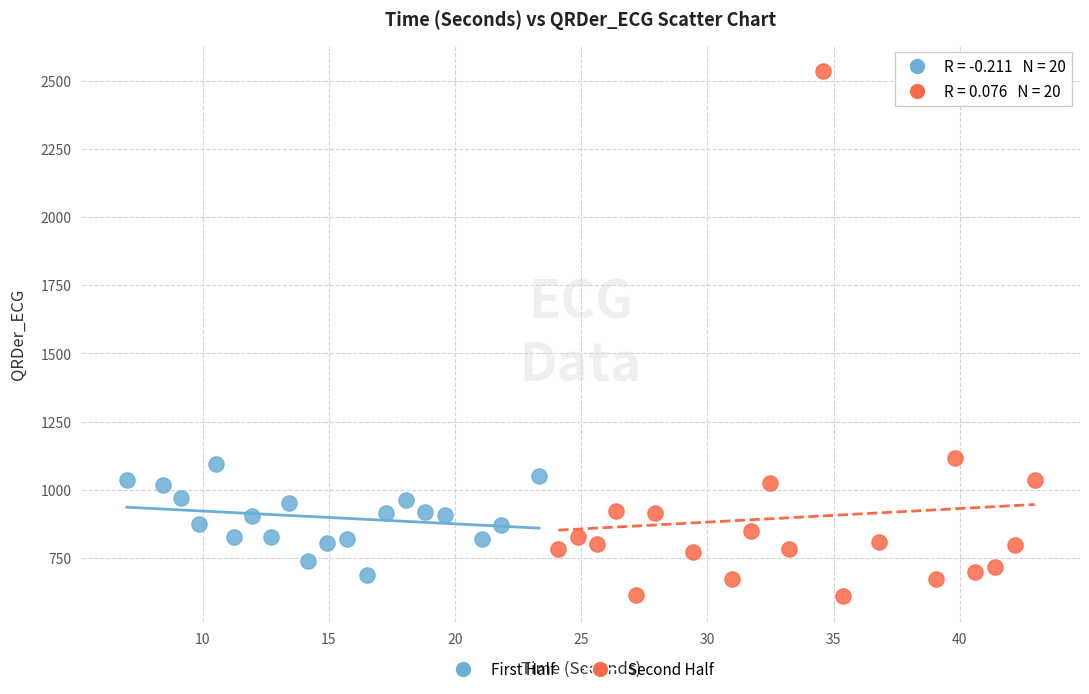

Which series reaches the maximum Y coordinate?

Second Half